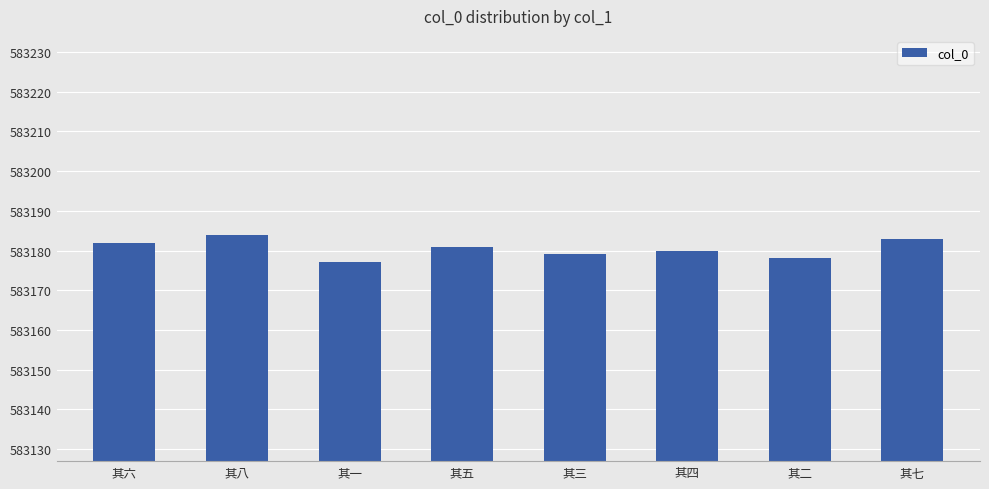

Rank the categories by value from lowest to highest.

其一, 其二, 其三, 其四, 其五, 其六, 其七, 其八